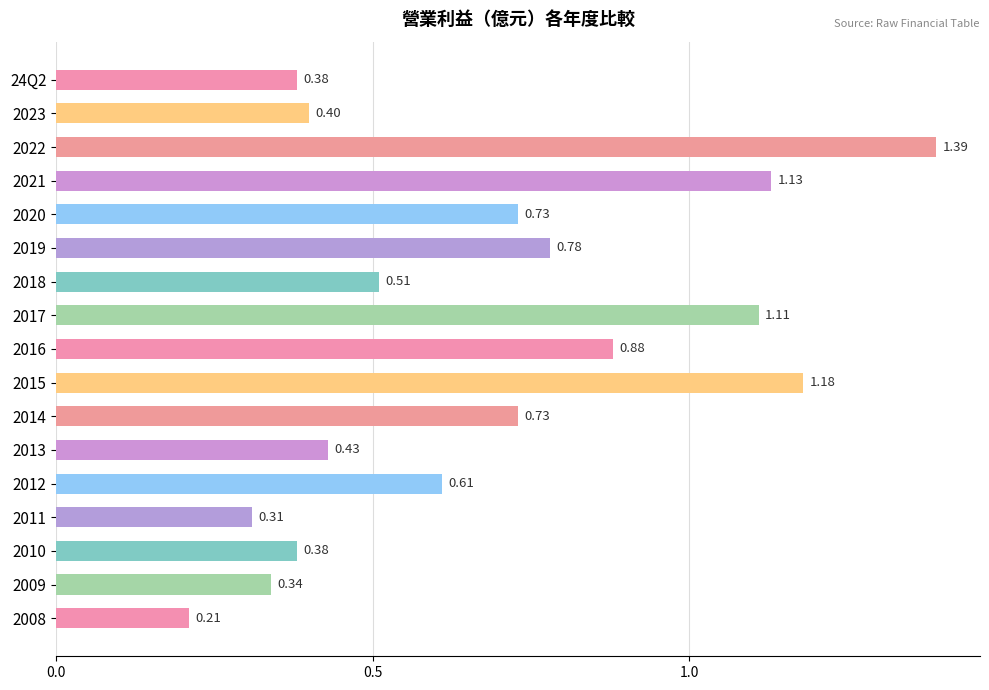

What is the difference between the second highest and minimum values?

1.0